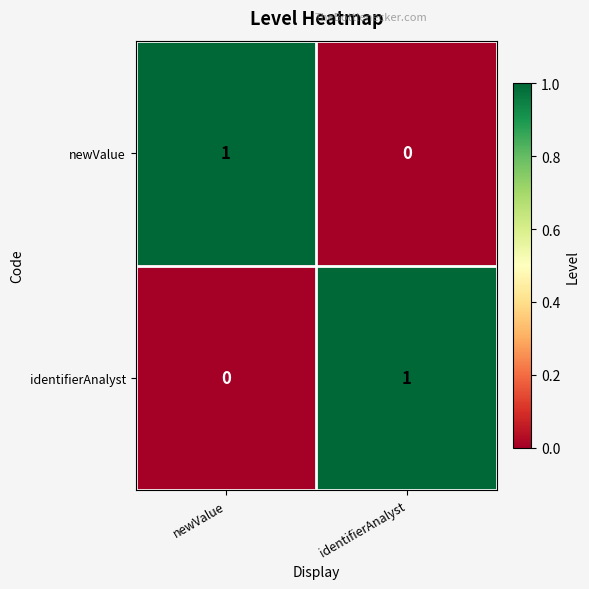

True or false: identifierAnalyst has a value of -1 at newValue.

False